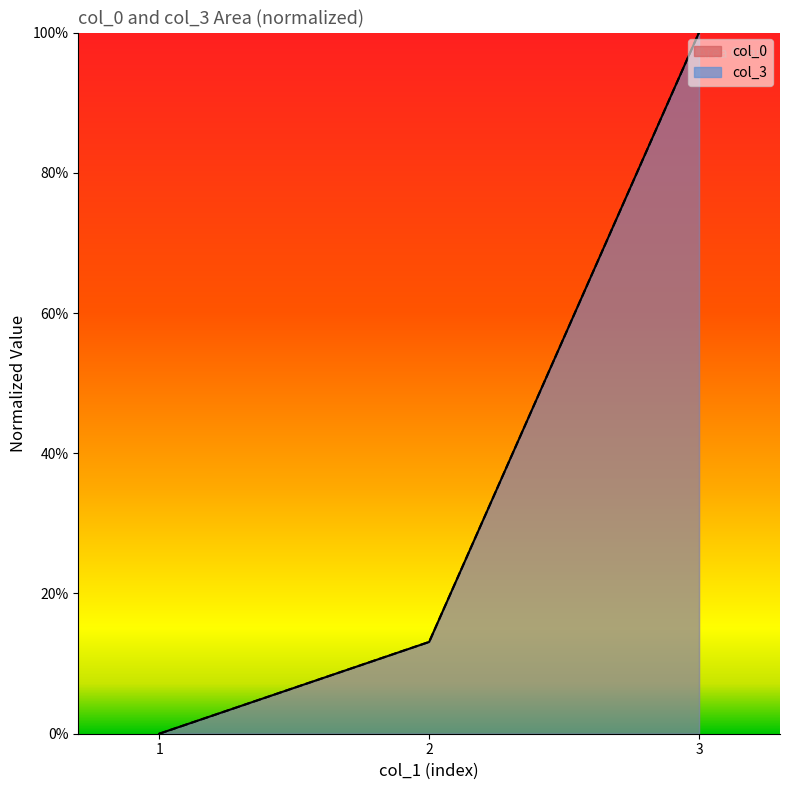

What is the sum of the col_0 values at 1 and 3?

1.0